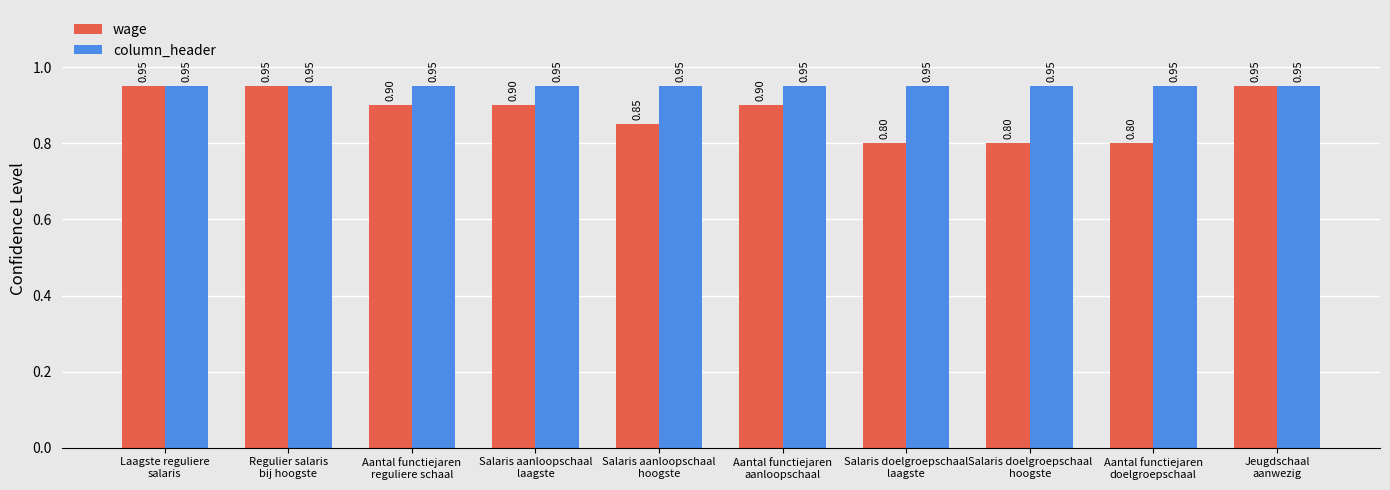

Rank the series by their average value, from lowest to highest.

wage, column_header